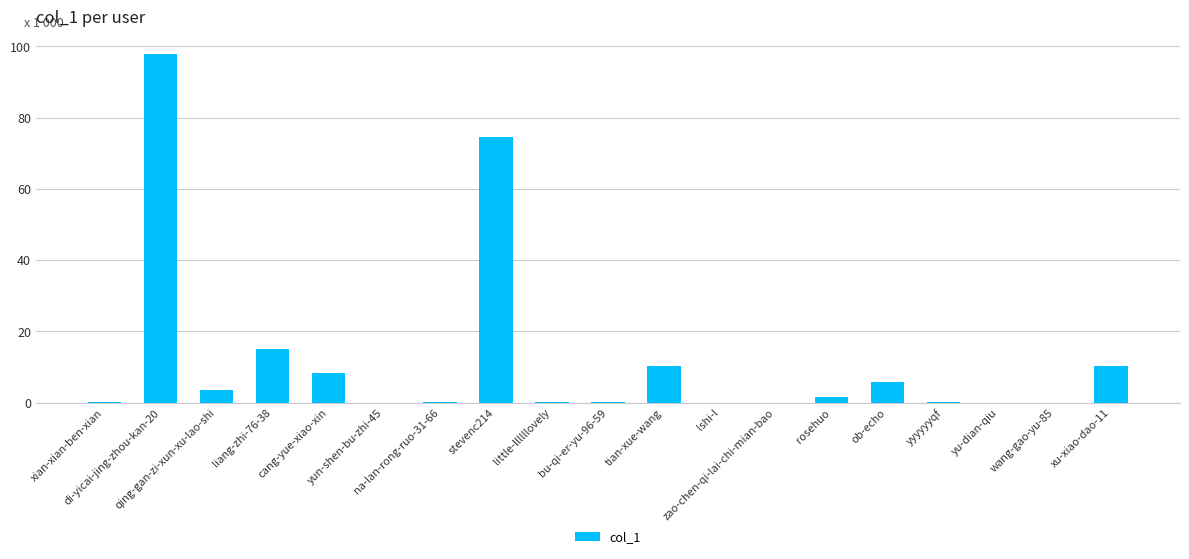

Is it true that the value at tian-xue-wang is 13.9?

False